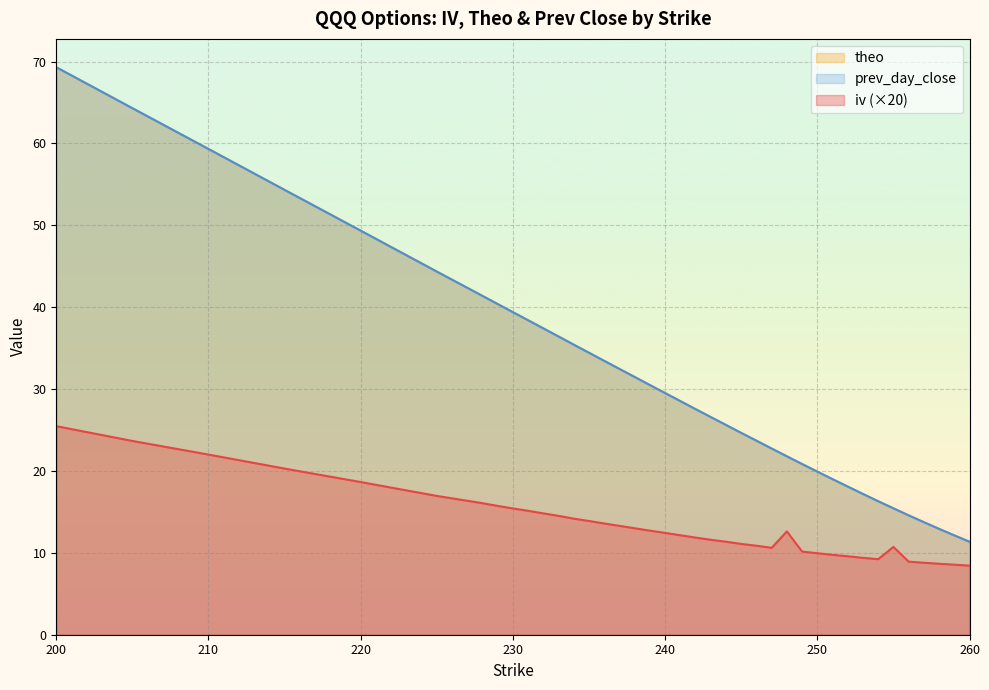

The theo series shows 59.3 at 210. True or false?

True